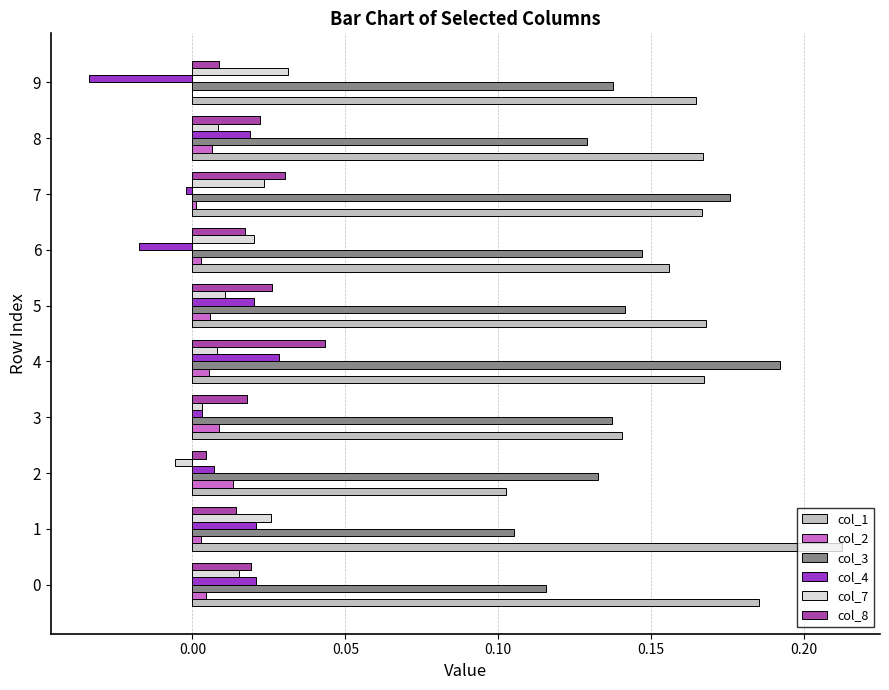

The col_2 series shows 0.0 at 2. True or false?

True